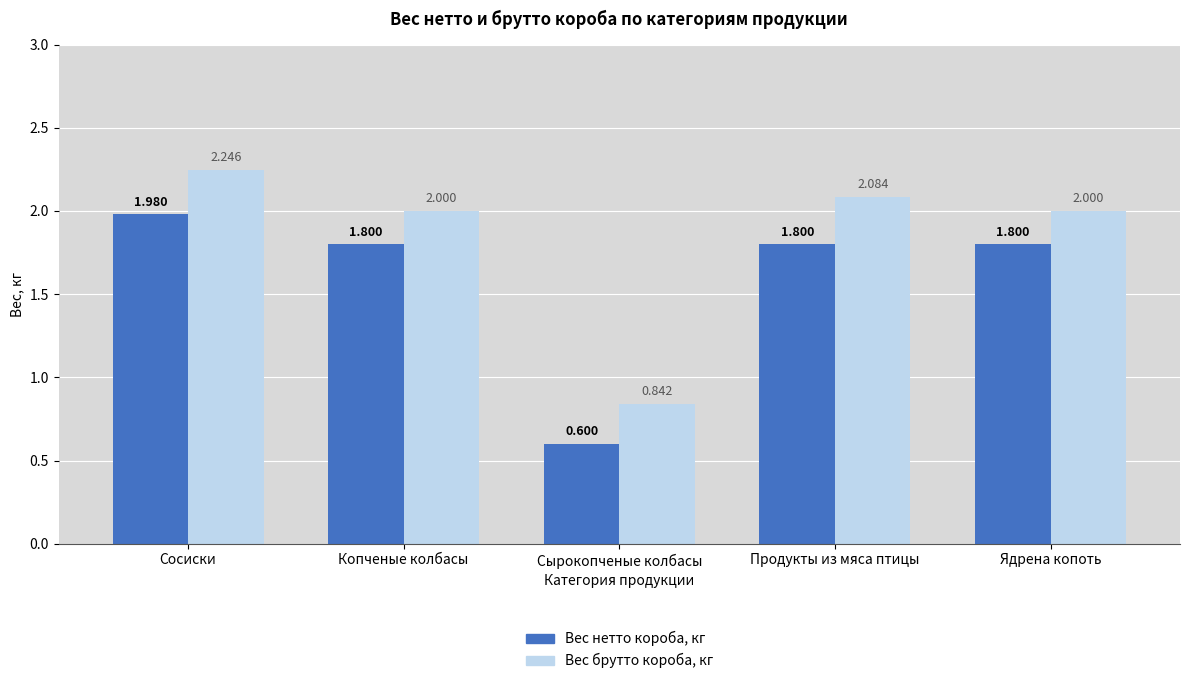

What is the sum of the Вес нетто короба, кг values at Сырокопченые колбасы and Продукты из мяса птицы?

2.4